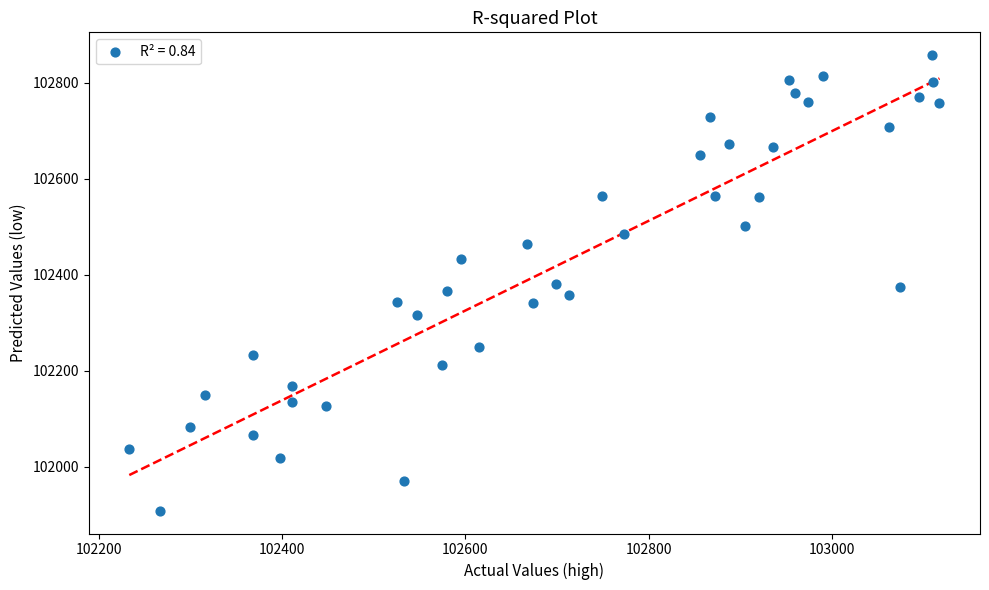

What is the range of Y values (max minus min)?

948.5